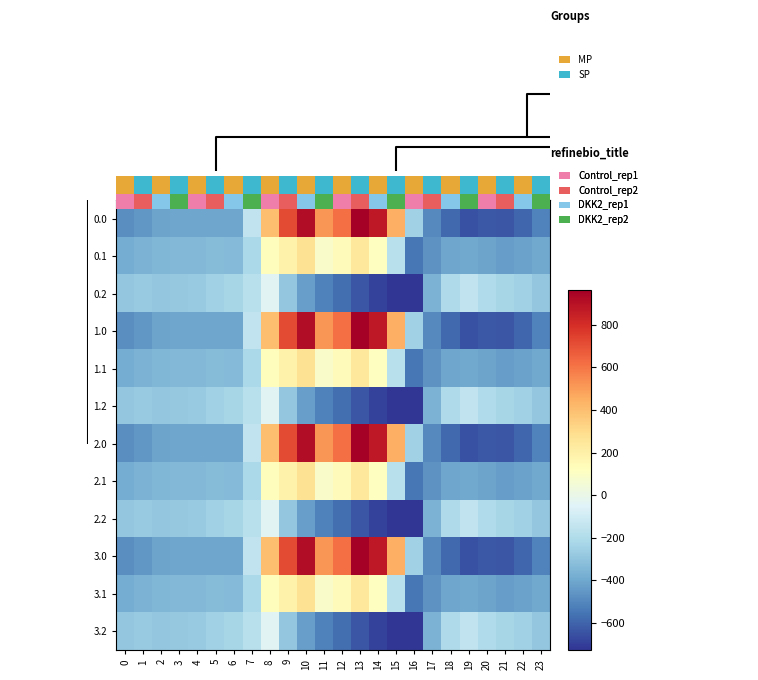

Reading left to right, transcribe all the data shown in this chart.

0.0: 0=-482.0	1=-449.5	2=-410.3	3=-404.4	4=-404.9	5=-403.8	6=-408.0	7=-150.1	8=395.3	9=716.9	10=916.2	11=516.0	12=619.4	13=962.7	14=870.3	15=443.0	16=-250.9	17=-494.8	18=-586.7	19=-649.2	20=-629.9	21=-638.4	22=-592.3	23=-511.3
0.1: 0=-384.6	1=-361.1	2=-347.9	3=-342.7	4=-339.6	5=-325.7	6=-332.2	7=-217.1	8=125.2	9=191.1	10=274.1	11=87.0	12=134.6	13=241.5	14=113.7	15=-173.1	16=-547.3	17=-466.6	18=-405.4	19=-400.2	20=-414.5	21=-432.4	22=-419.9	23=-399.4
0.2: 0=-287.1	1=-272.7	2=-285.5	3=-281.0	4=-274.4	5=-245.0	6=-228.8	7=-176.6	8=-35.3	9=-288.5	10=-423.5	11=-520.6	12=-571.2	13=-640.4	14=-687.4	15=-725.8	16=-726.6	17=-362.4	18=-210.0	19=-151.0	20=-199.2	21=-226.4	22=-247.4	23=-287.5
1.0: 0=-482.0	1=-449.5	2=-410.3	3=-404.4	4=-404.9	5=-403.8	6=-408.0	7=-150.1	8=395.3	9=716.9	10=916.2	11=516.0	12=619.4	13=962.7	14=870.3	15=443.0	16=-250.9	17=-494.8	18=-586.7	19=-649.2	20=-629.9	21=-638.4	22=-592.3	23=-511.3
1.1: 0=-384.6	1=-361.1	2=-347.9	3=-342.7	4=-339.6	5=-325.7	6=-332.2	7=-217.1	8=125.2	9=191.1	10=274.1	11=87.0	12=134.6	13=241.5	14=113.7	15=-173.1	16=-547.3	17=-466.6	18=-405.4	19=-400.2	20=-414.5	21=-432.4	22=-419.9	23=-399.4
1.2: 0=-287.1	1=-272.7	2=-285.5	3=-281.0	4=-274.4	5=-245.0	6=-228.8	7=-176.6	8=-35.3	9=-288.5	10=-423.5	11=-520.6	12=-571.2	13=-640.4	14=-687.4	15=-725.8	16=-726.6	17=-362.4	18=-210.0	19=-151.0	20=-199.2	21=-226.4	22=-247.4	23=-287.5
2.0: 0=-482.0	1=-449.5	2=-410.3	3=-404.4	4=-404.9	5=-403.8	6=-408.0	7=-150.1	8=395.3	9=716.9	10=916.2	11=516.0	12=619.4	13=962.7	14=870.3	15=443.0	16=-250.9	17=-494.8	18=-586.7	19=-649.2	20=-629.9	21=-638.4	22=-592.3	23=-511.3
2.1: 0=-384.6	1=-361.1	2=-347.9	3=-342.7	4=-339.6	5=-325.7	6=-332.2	7=-217.1	8=125.2	9=191.1	10=274.1	11=87.0	12=134.6	13=241.5	14=113.7	15=-173.1	16=-547.3	17=-466.6	18=-405.4	19=-400.2	20=-414.5	21=-432.4	22=-419.9	23=-399.4
2.2: 0=-287.1	1=-272.7	2=-285.5	3=-281.0	4=-274.4	5=-245.0	6=-228.8	7=-176.6	8=-35.3	9=-288.5	10=-423.5	11=-520.6	12=-571.2	13=-640.4	14=-687.4	15=-725.8	16=-726.6	17=-362.4	18=-210.0	19=-151.0	20=-199.2	21=-226.4	22=-247.4	23=-287.5
3.0: 0=-482.0	1=-449.5	2=-410.3	3=-404.4	4=-404.9	5=-403.8	6=-408.0	7=-150.1	8=395.3	9=716.9	10=916.2	11=516.0	12=619.4	13=962.7	14=870.3	15=443.0	16=-250.9	17=-494.8	18=-586.7	19=-649.2	20=-629.9	21=-638.4	22=-592.3	23=-511.3
3.1: 0=-384.6	1=-361.1	2=-347.9	3=-342.7	4=-339.6	5=-325.7	6=-332.2	7=-217.1	8=125.2	9=191.1	10=274.1	11=87.0	12=134.6	13=241.5	14=113.7	15=-173.1	16=-547.3	17=-466.6	18=-405.4	19=-400.2	20=-414.5	21=-432.4	22=-419.9	23=-399.4
3.2: 0=-287.1	1=-272.7	2=-285.5	3=-281.0	4=-274.4	5=-245.0	6=-228.8	7=-176.6	8=-35.3	9=-288.5	10=-423.5	11=-520.6	12=-571.2	13=-640.4	14=-687.4	15=-725.8	16=-726.6	17=-362.4	18=-210.0	19=-151.0	20=-199.2	21=-226.4	22=-247.4	23=-287.5